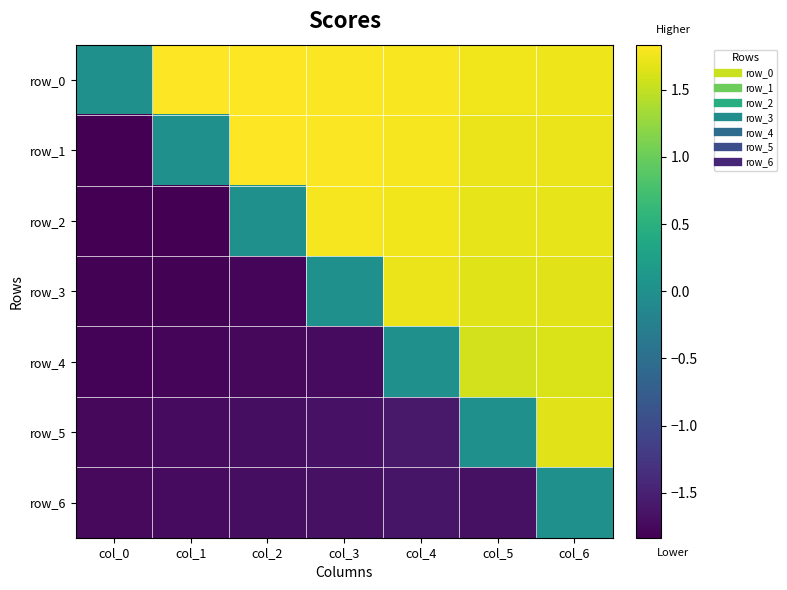

Between col_5 and col_6, which series saw the biggest shift?

row_5